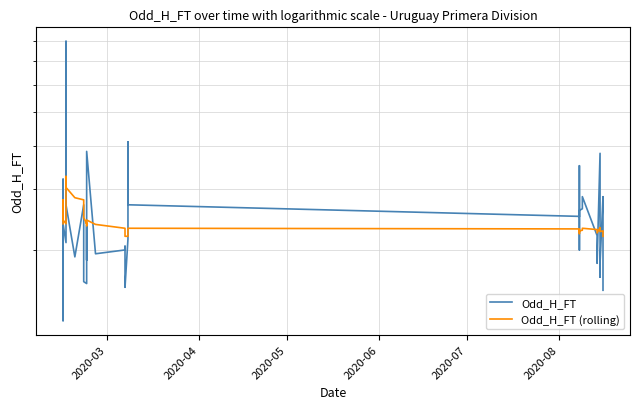

Count the number of data series in this chart.

2